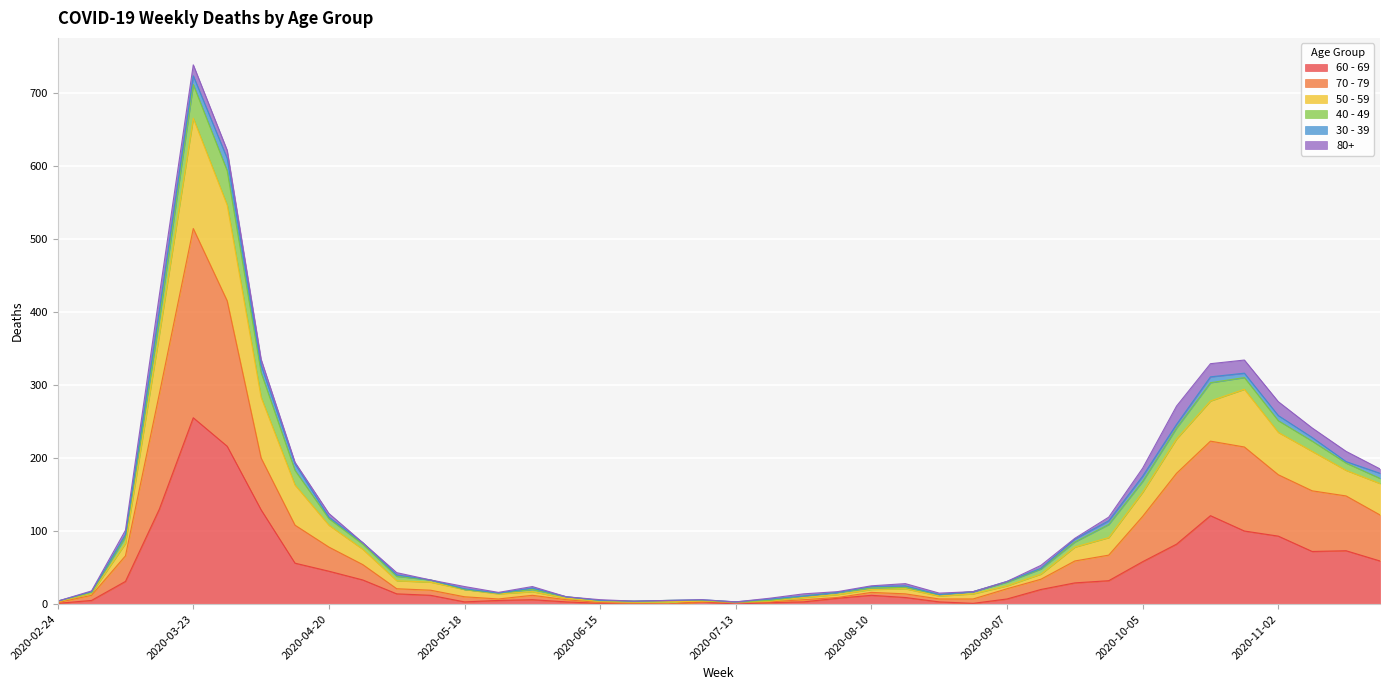

True or false: 60 - 69 has more than 1 points higher than both neighbors.

True